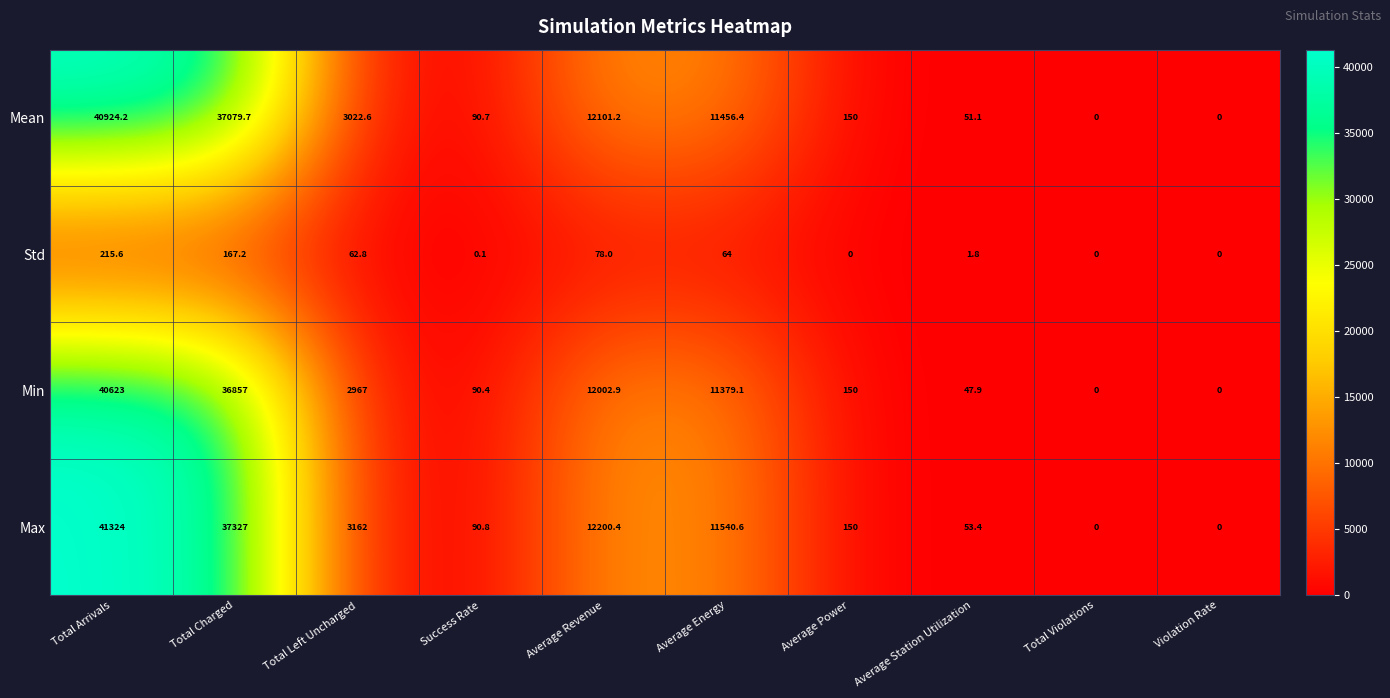

Between Total Left Uncharged and Total Violations, which series saw the biggest shift?

Max